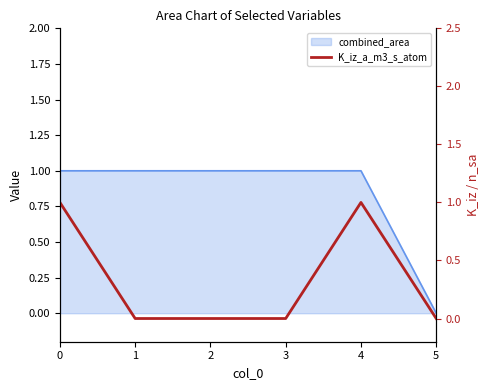

How many values are between 0 and 1?

6